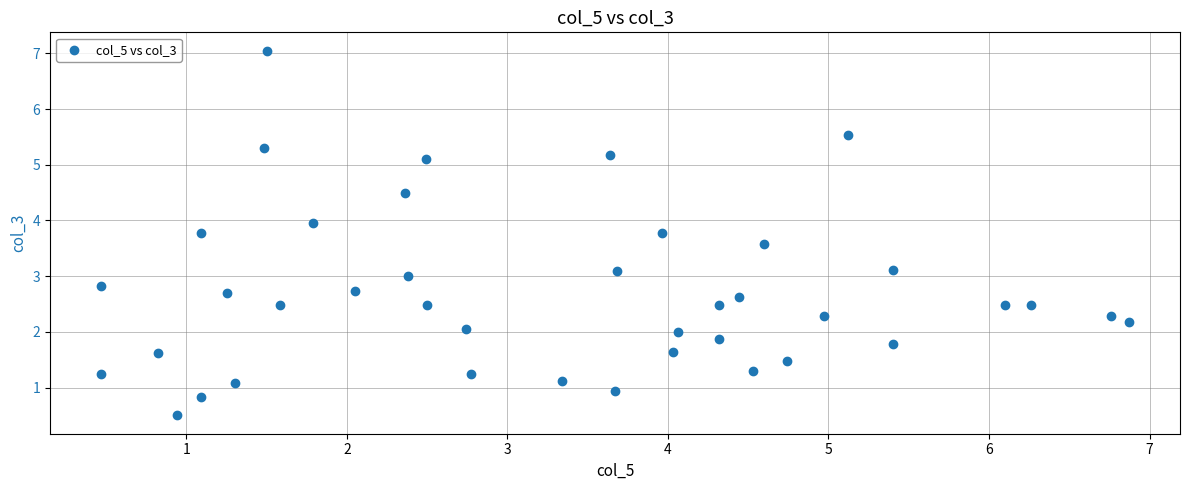

What is the range of X values (max minus min)?

6.4